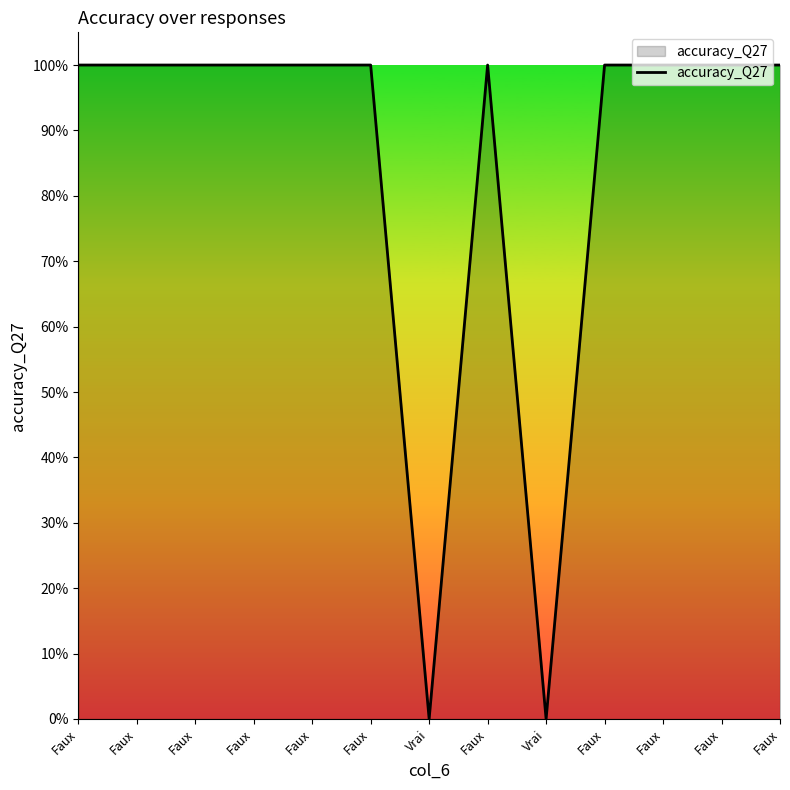

Is this an area chart (filled region under the line)?

Yes